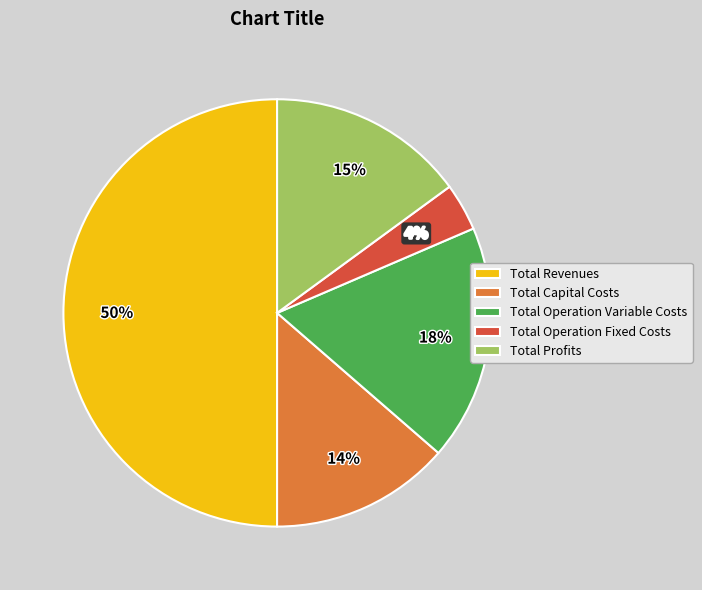

What percentage is the Total Operation Fixed Costs slice, to the nearest percent?

4%